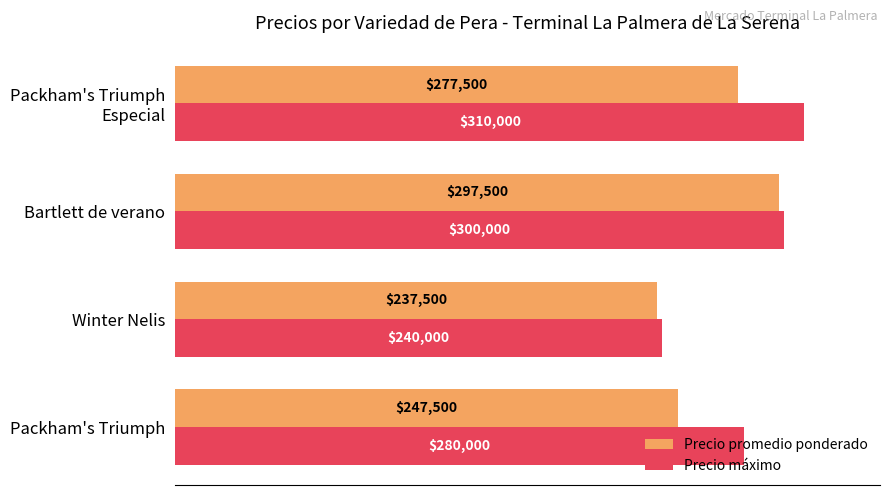

Which series has the widest spread of values?

Precio máximo